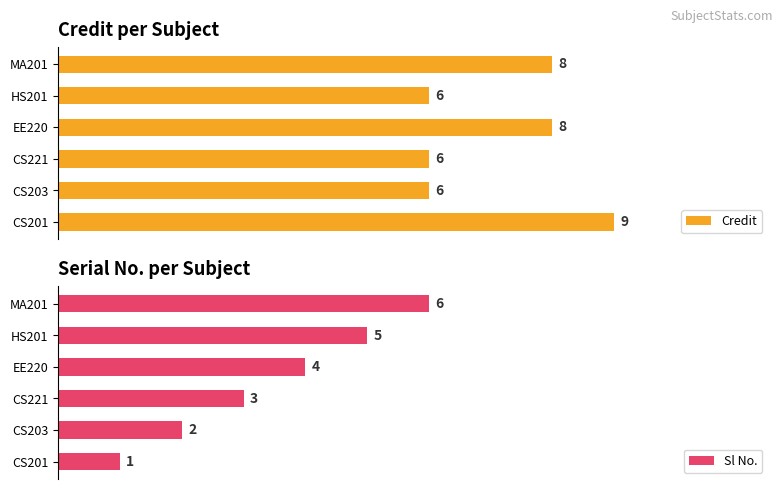

Which category has the highest value in the Credit series?

CS201